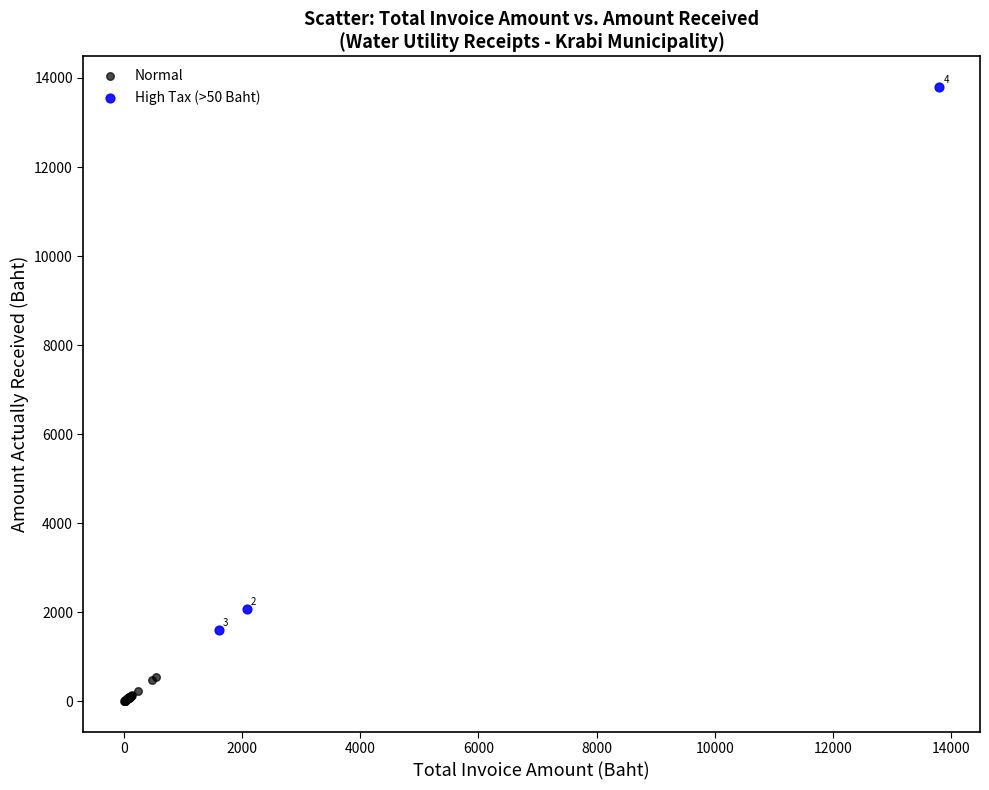

What are all the series names shown in the legend?

Normal, High Tax (>50 Baht)